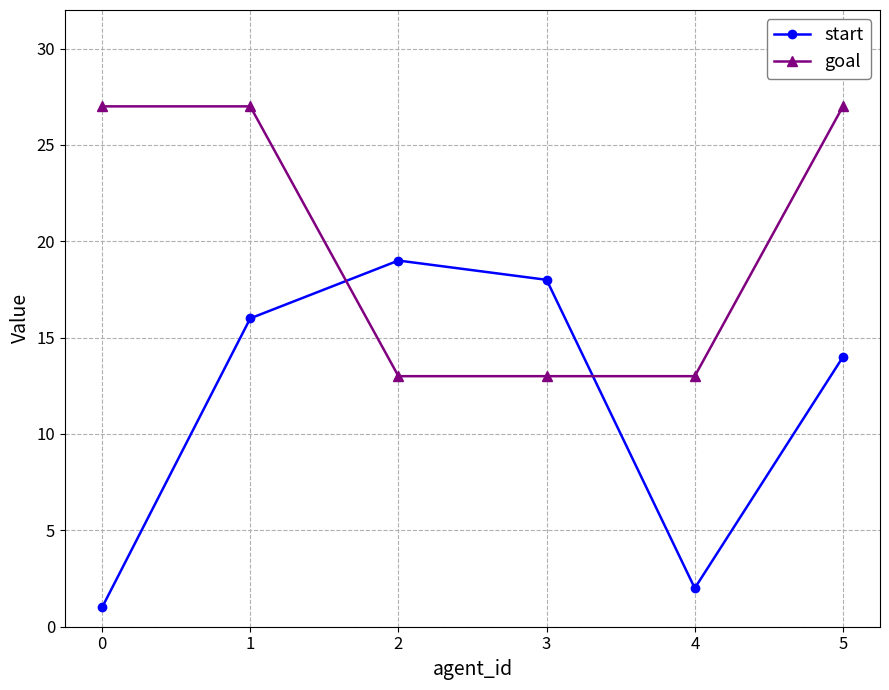

What is the minimum value shown in the chart?

1